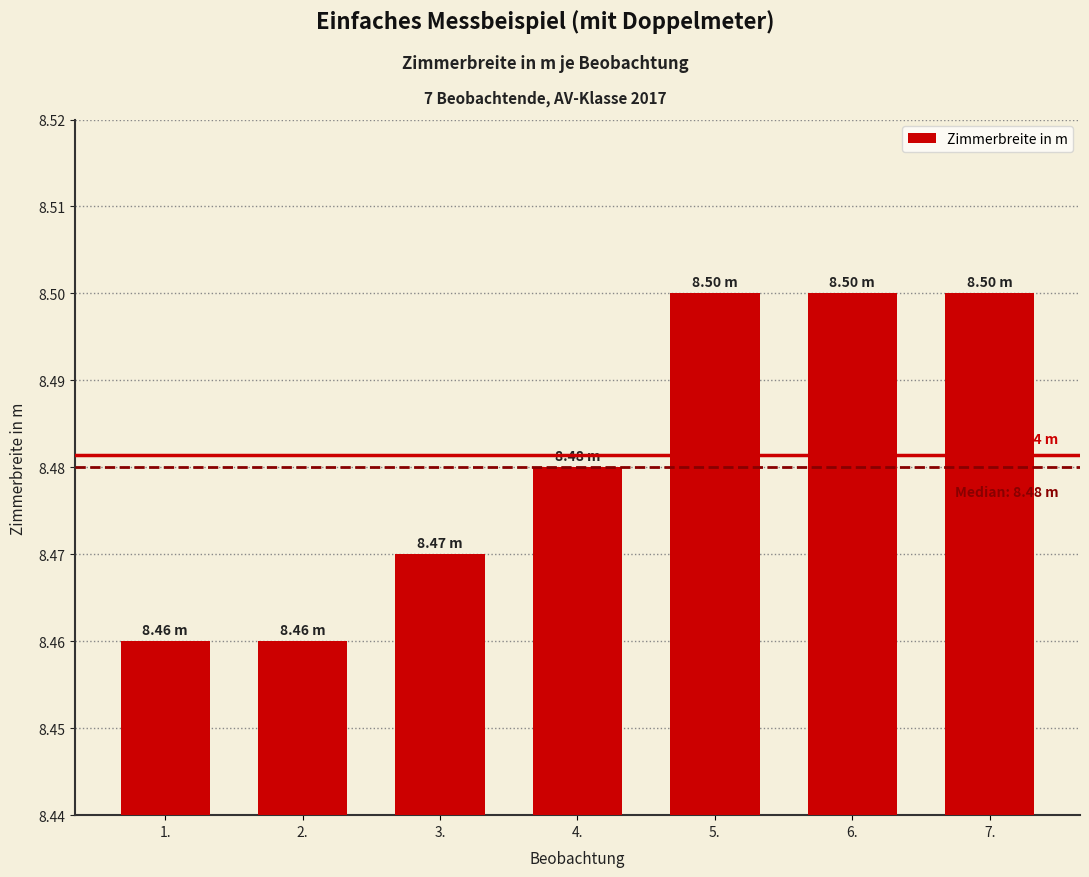

Where is the data nearest to the value 0?

1.